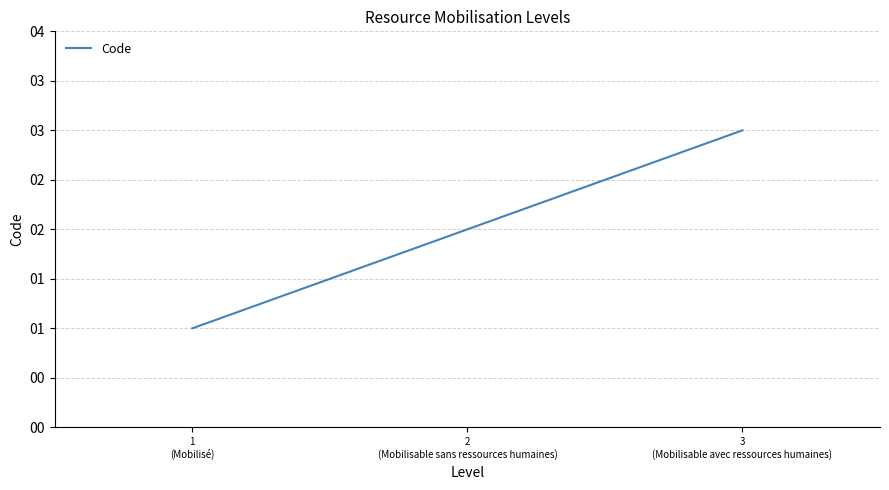

Rank the categories by value from lowest to highest.

1
(Mobilisé), 2
(Mobilisable sans ressources humaines), 3
(Mobilisable avec ressources humaines)